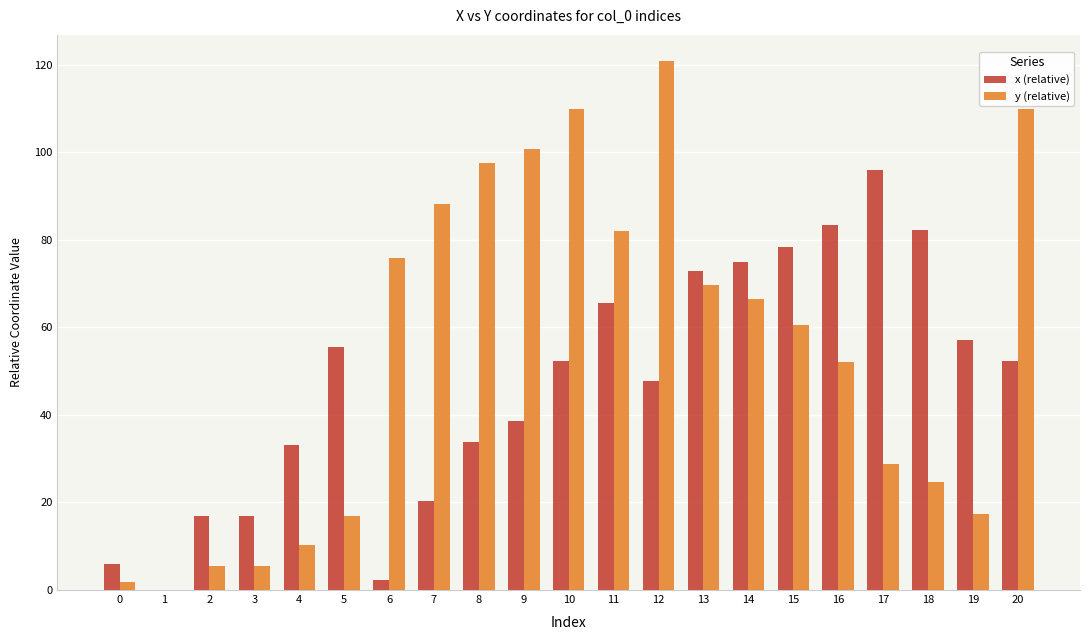

How many values in the y (relative) series exceed 60?

11